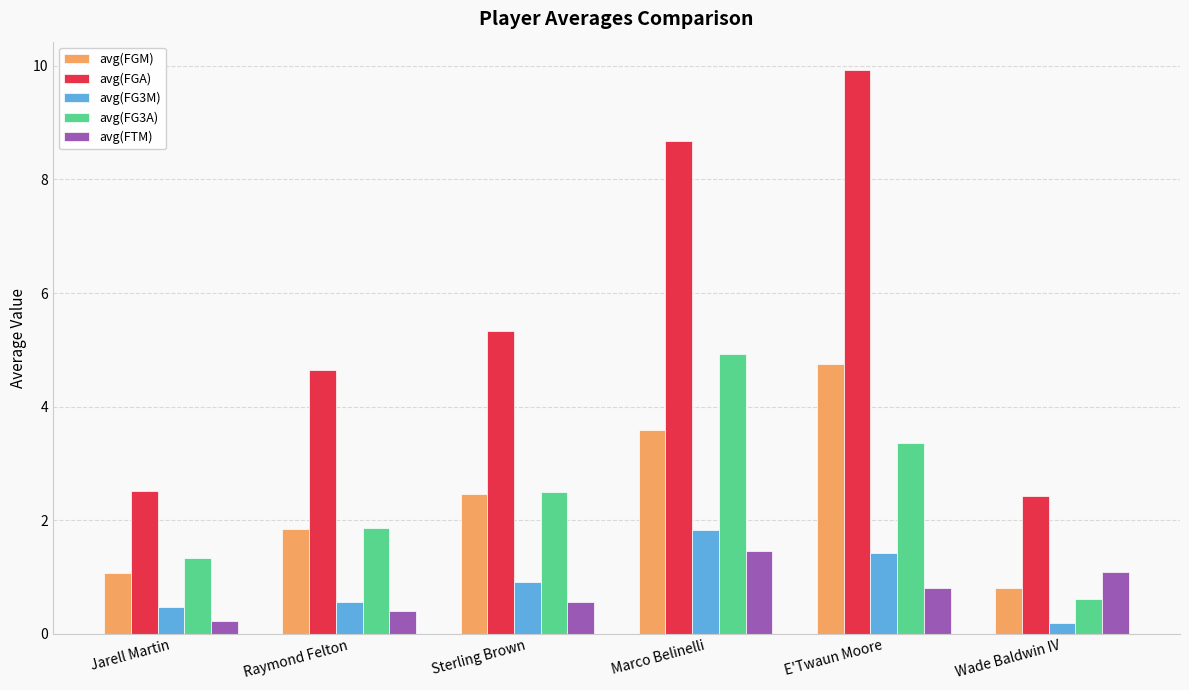

Between Sterling Brown and Wade Baldwin IV, which series saw the biggest shift?

avg(FGA)